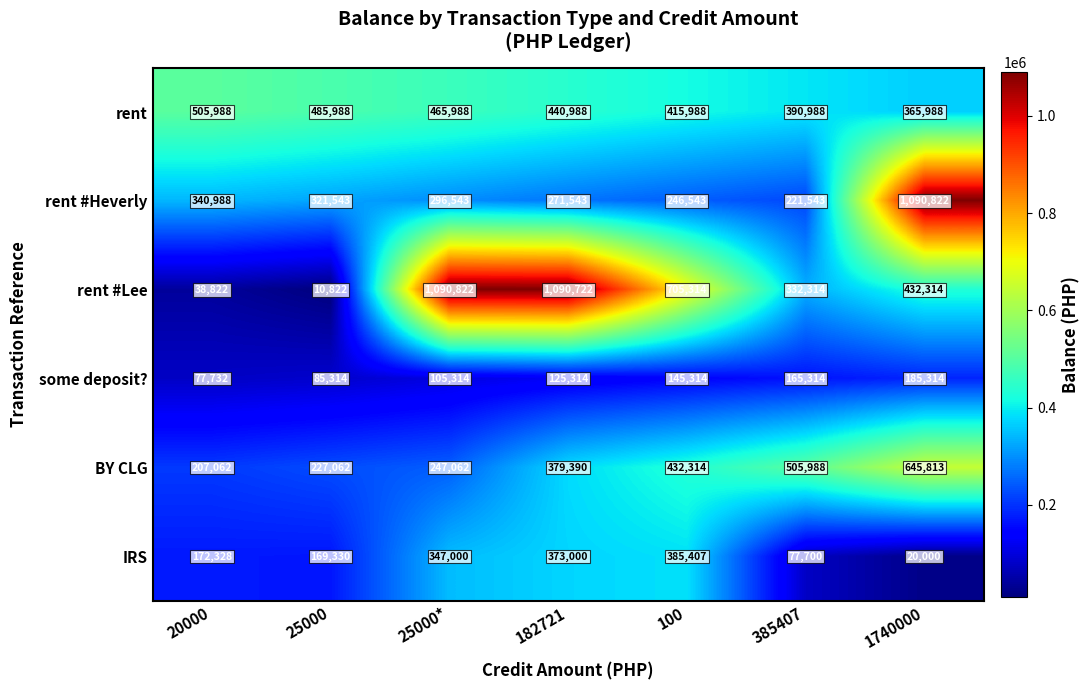

How many values in the BY CLG series are below 379390?

3